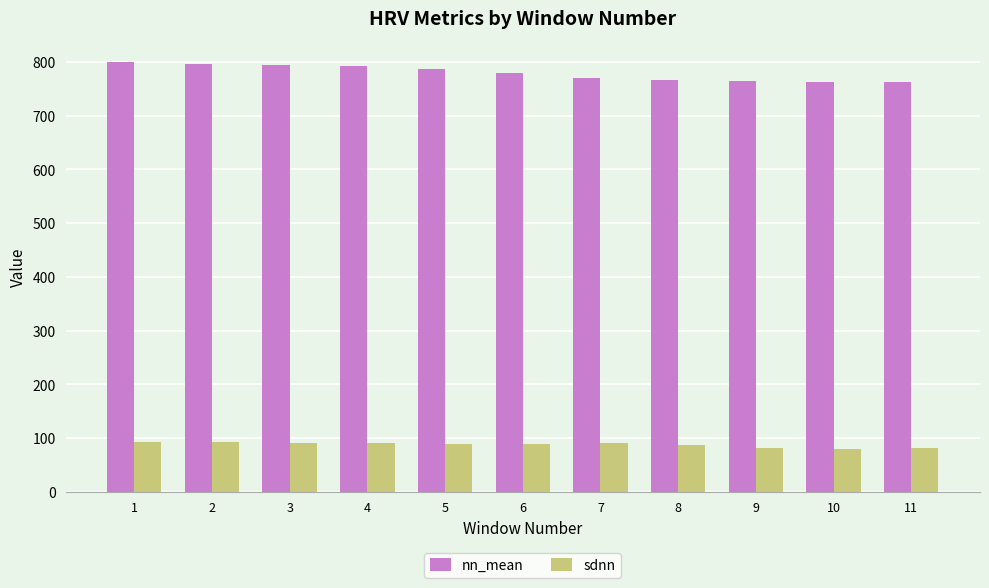

What is the minimum value shown in the chart?

79.6